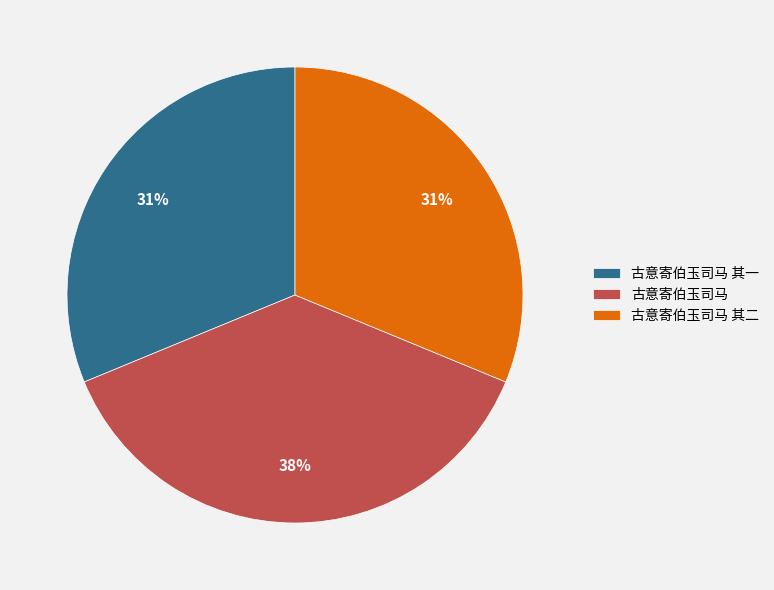

Between 古意寄伯玉司马 其二 and 古意寄伯玉司马, which is larger?

古意寄伯玉司马